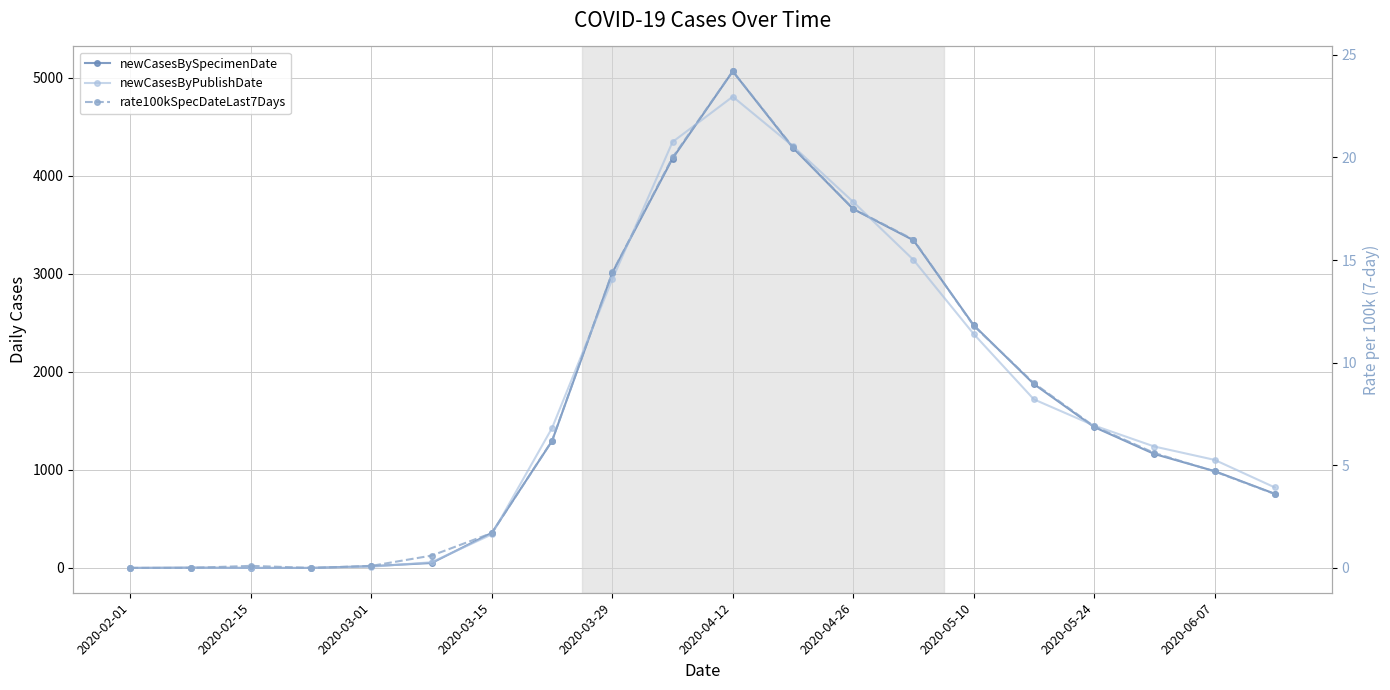

Does the chart have visible grid lines?

Yes